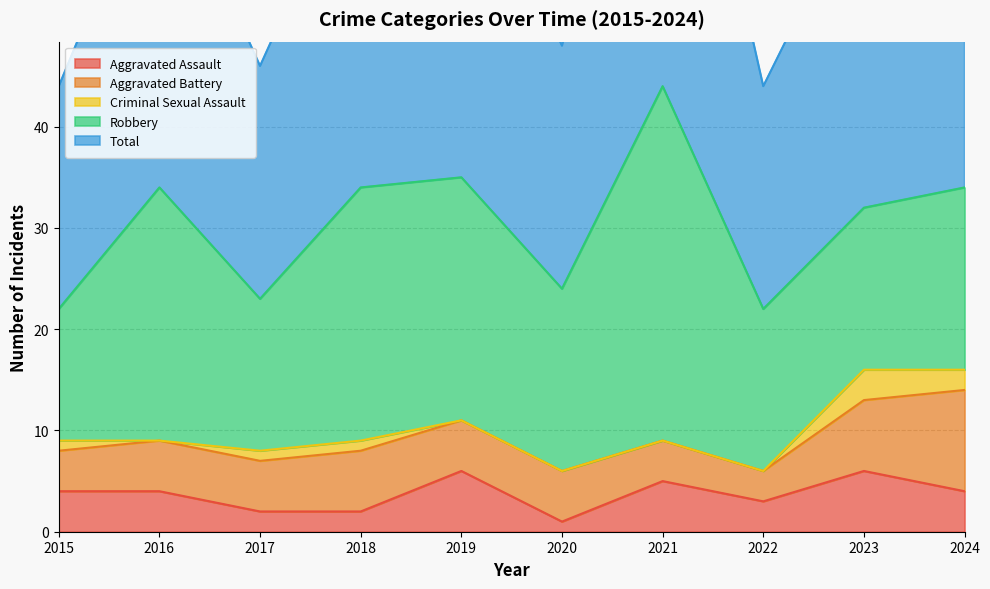

What is the difference between the maximum and minimum values in the Robbery series?

22